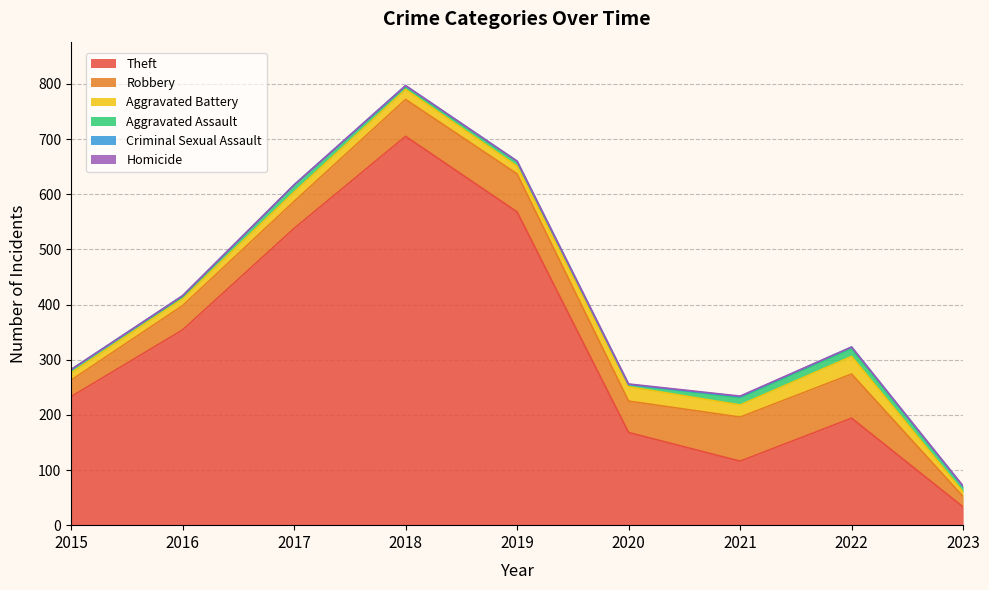

Where does the Aggravated Assault series first go above 8?

2017